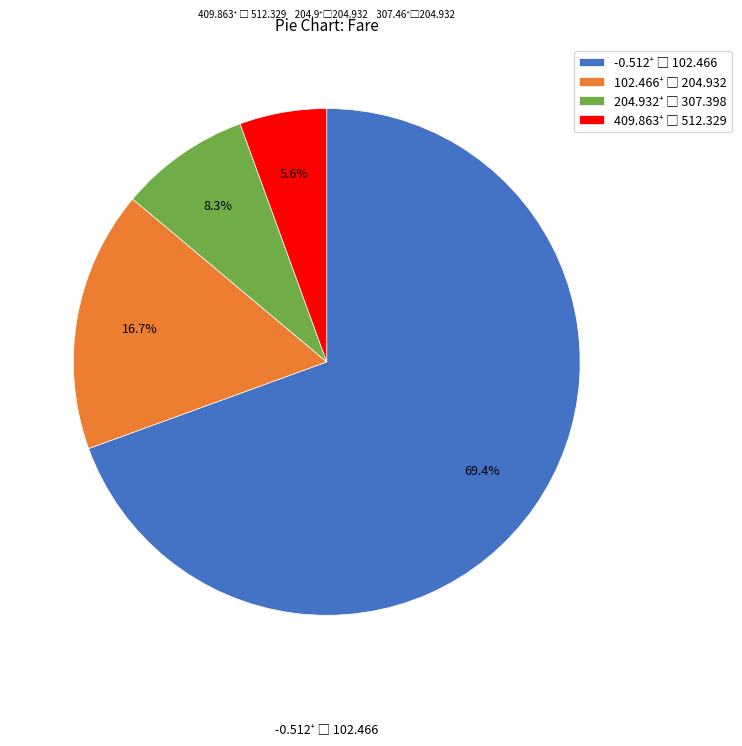

How many slices are in this pie chart?

4